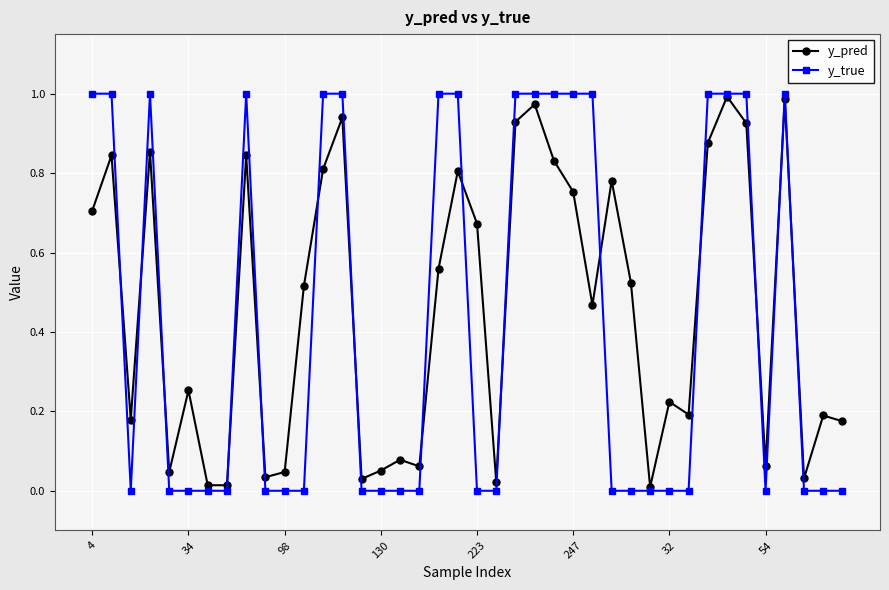

In y_true, how many points are higher than both neighbors (excluding endpoints)?

3